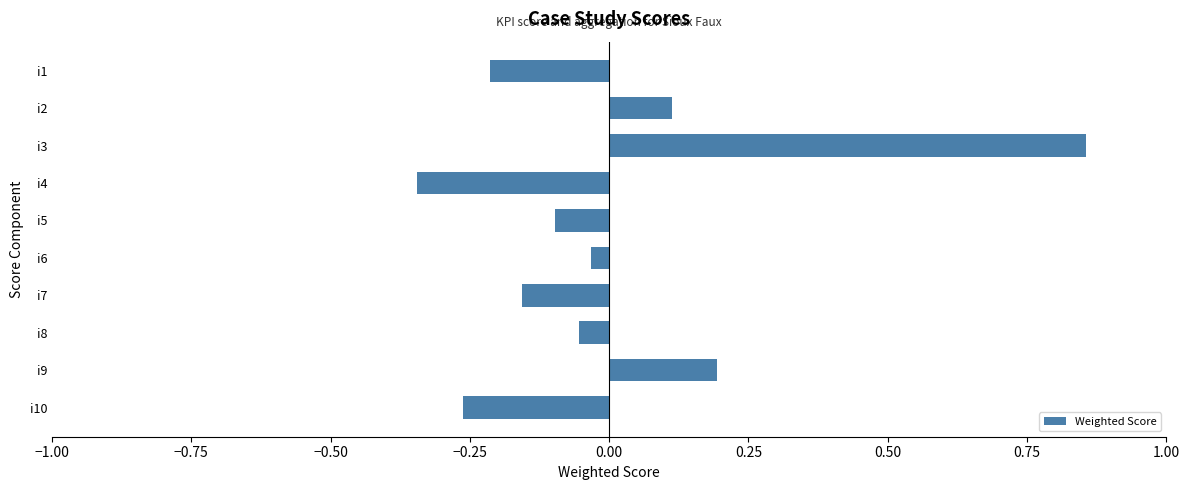

At which category does the chart reach its peak across all series?

i3